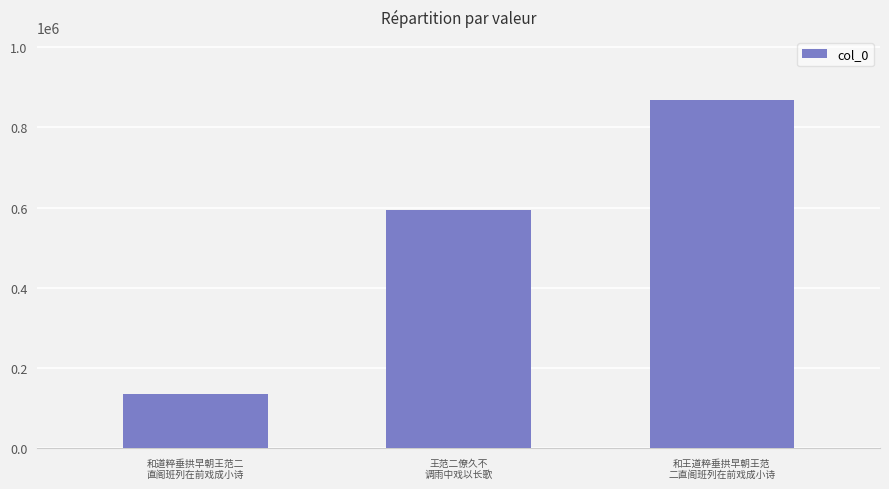

Between 和王道粹垂拱早朝王范
二直阁班列在前戏成小诗 and 和道粹垂拱早朝王范二
直阁班列在前戏成小诗, which is larger?

和王道粹垂拱早朝王范
二直阁班列在前戏成小诗